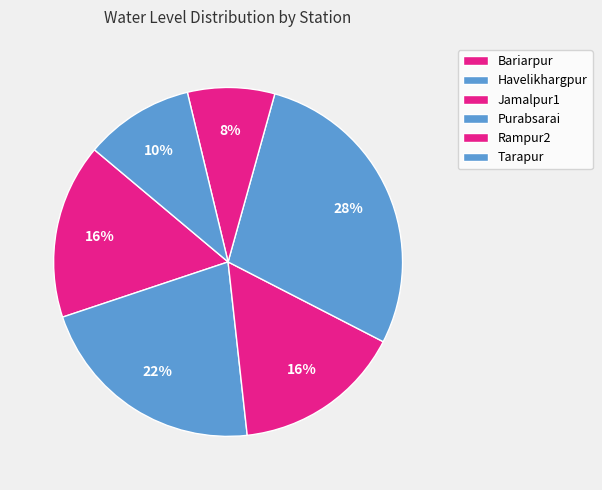

To the nearest percent, what portion does Tarapur represent?

10%